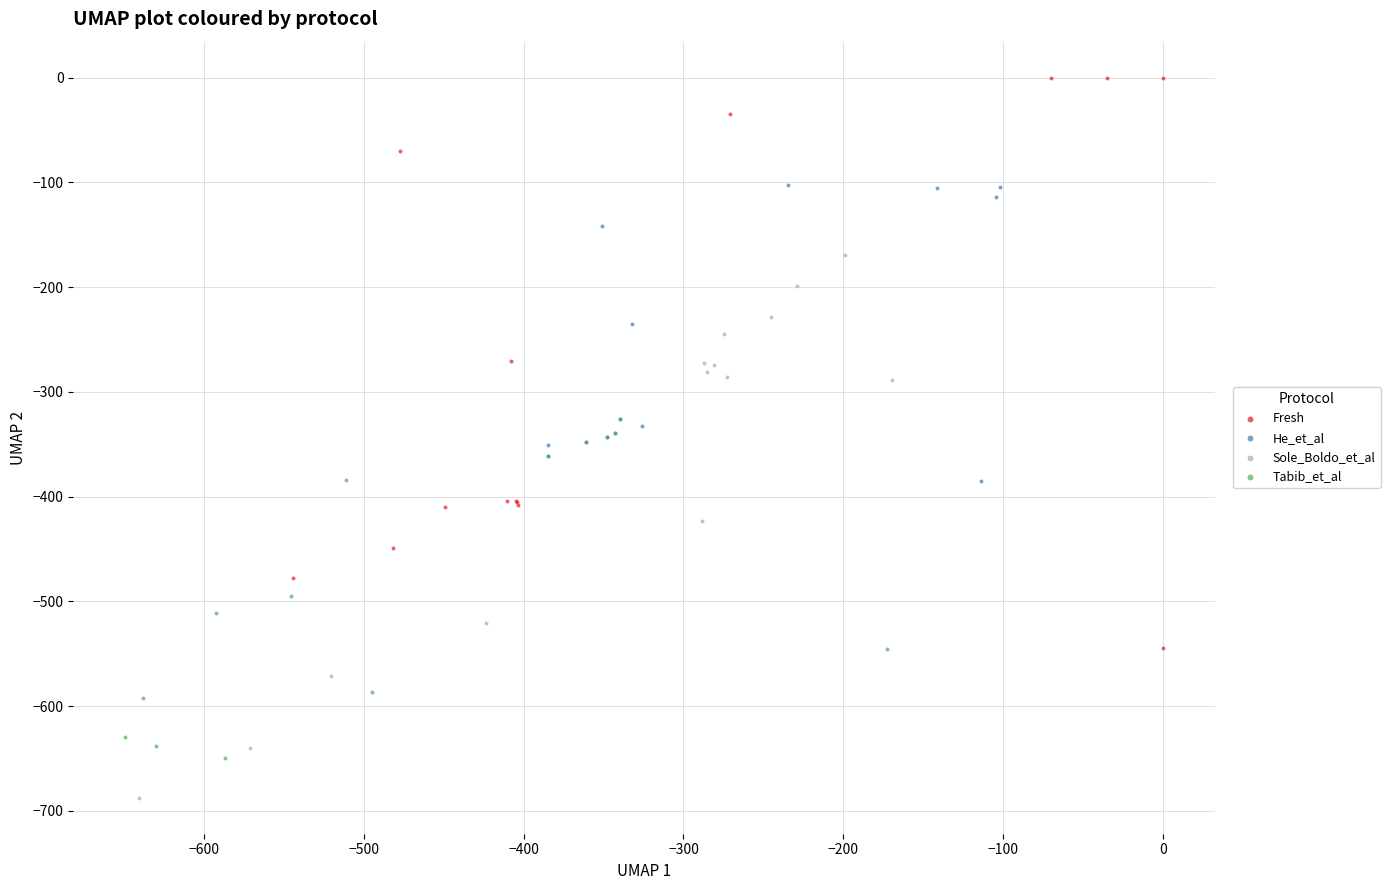

What are all the series names shown in the legend?

Fresh, He_et_al, Sole_Boldo_et_al, Tabib_et_al